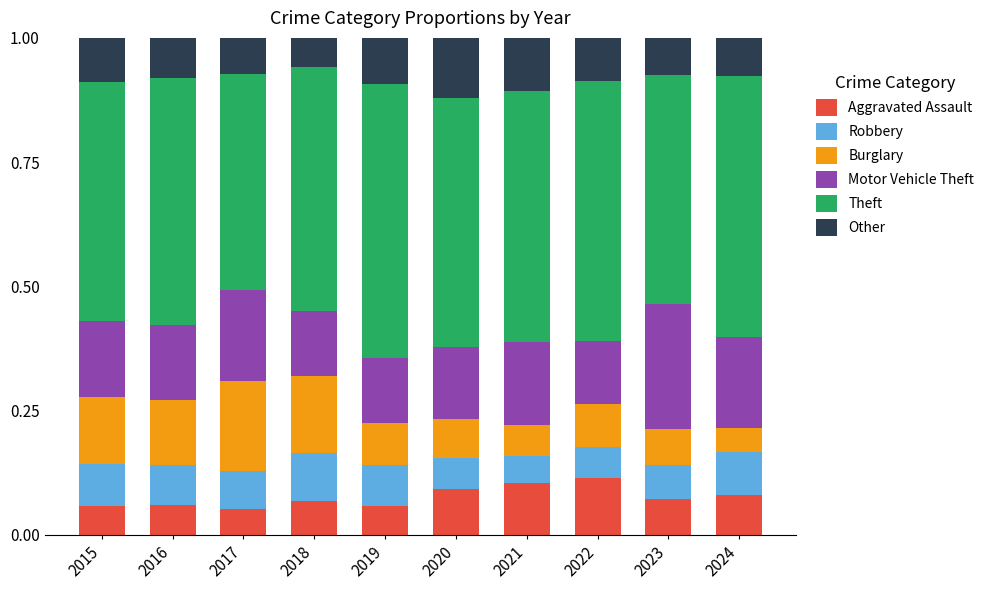

How many Aggravated Assault values are between 0 and 1?

10